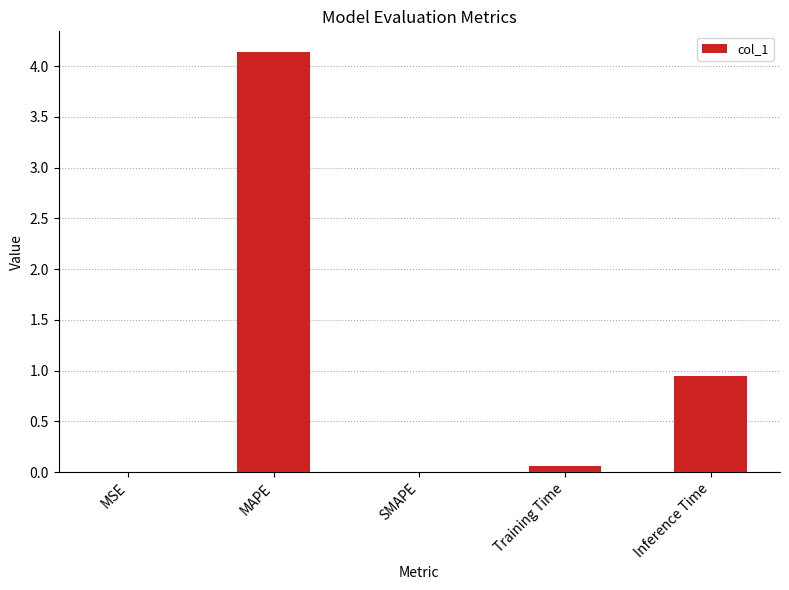

What is the change in value from MAPE to SMAPE?

-4.1